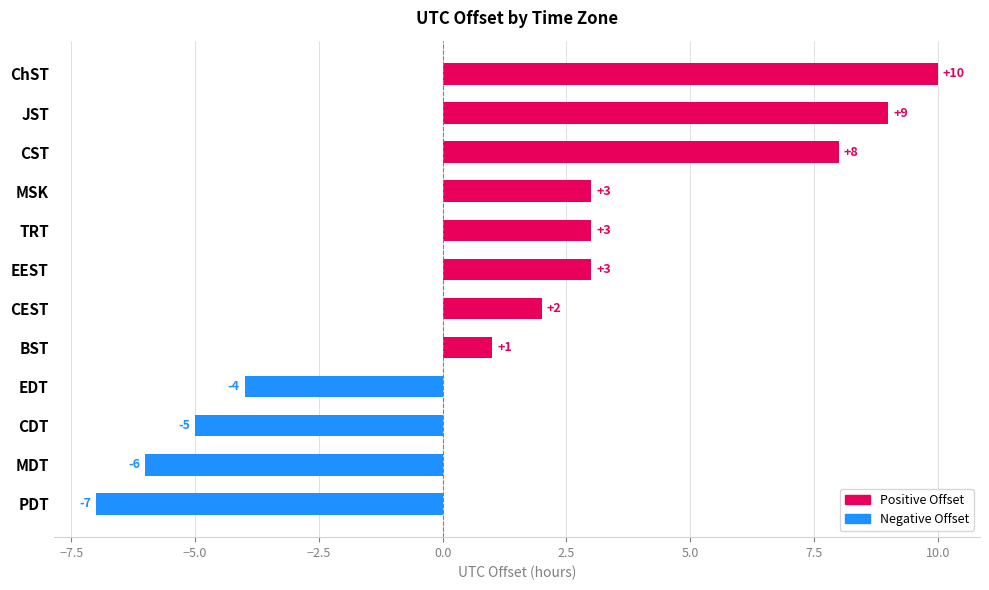

How many negative values are there?

4